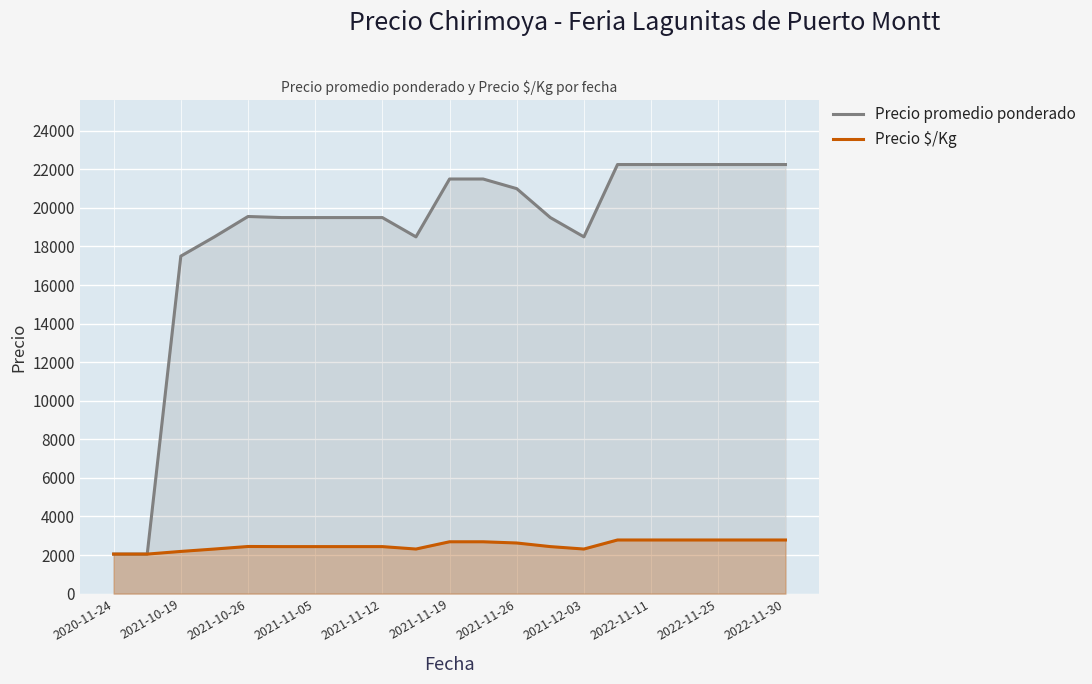

Which series has the largest total across all categories?

Precio promedio ponderado